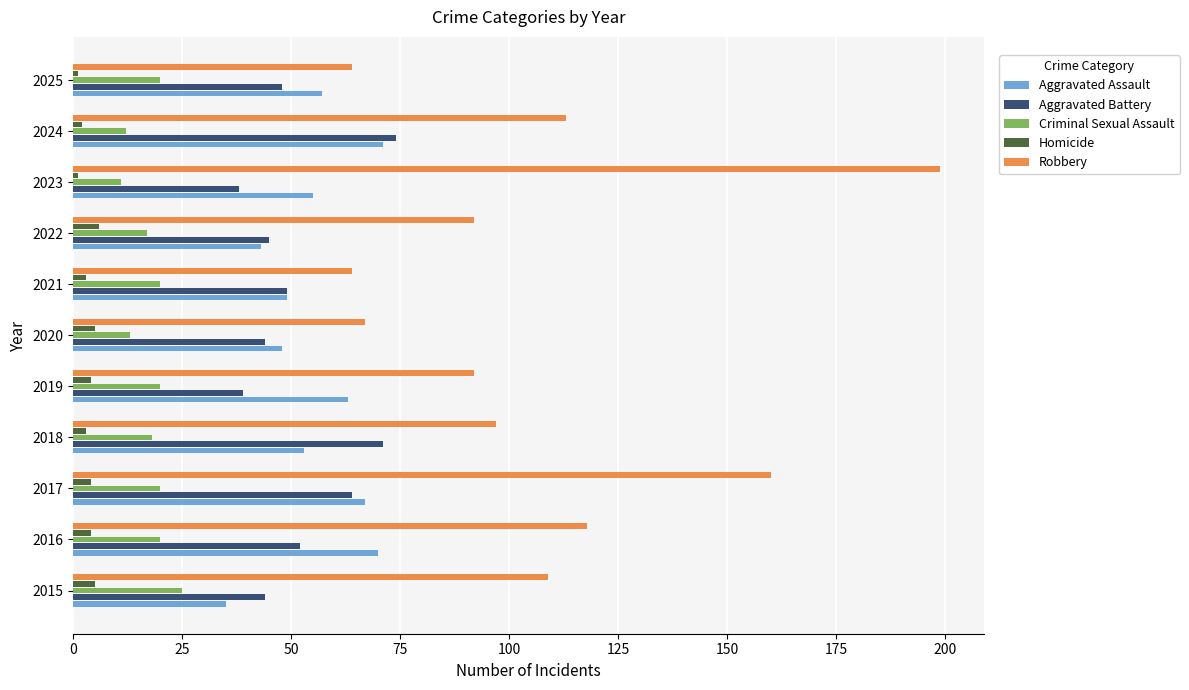

What is the difference between the second highest and minimum values in the Robbery series?

96